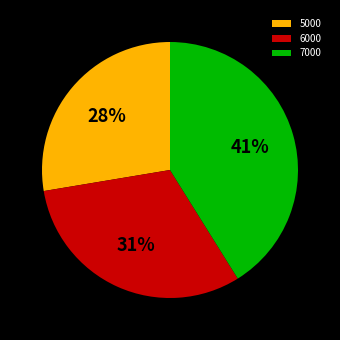

Which has a higher value, 7000 or 6000?

7000